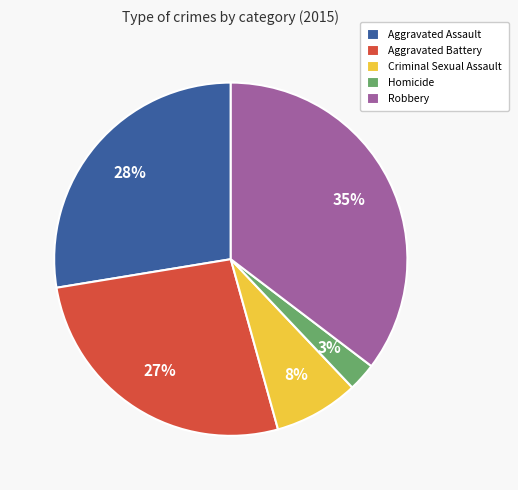

Which has a higher value, Aggravated Assault or Homicide?

Aggravated Assault